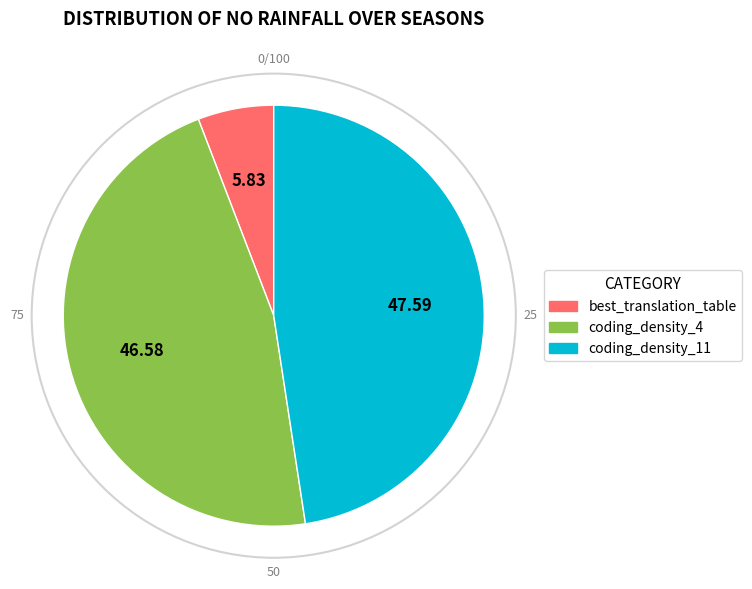

Which slice is the smallest?

best_translation_table